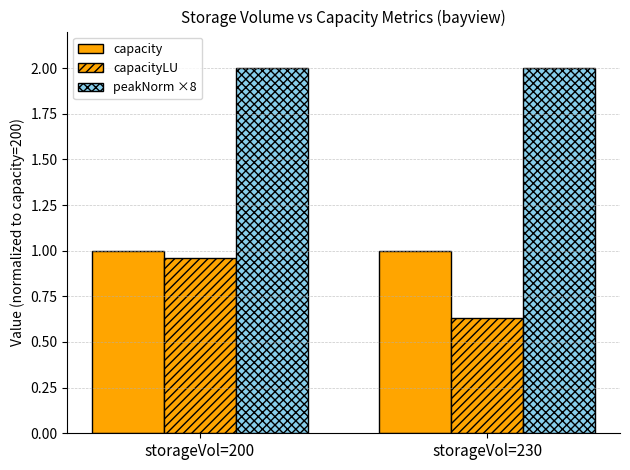

Reading left to right, transcribe all the data shown in this chart.

capacity: 1.0	1.0
capacityLU: 1.0	0.6
peakNorm ×8: 2.0	2.0